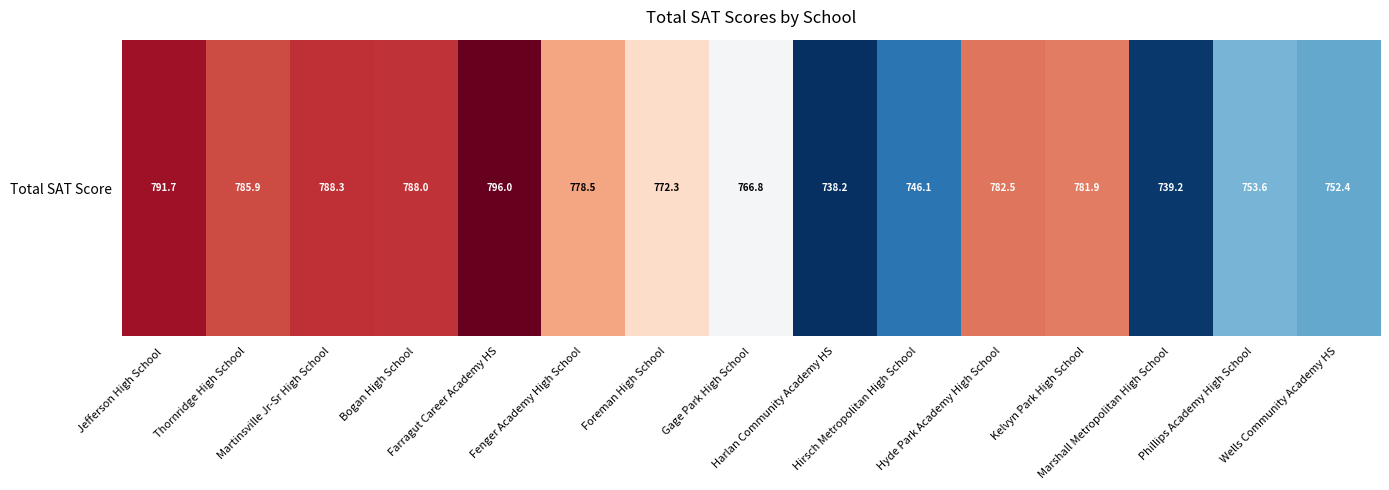

What is the difference between the maximum and minimum values?

57.8